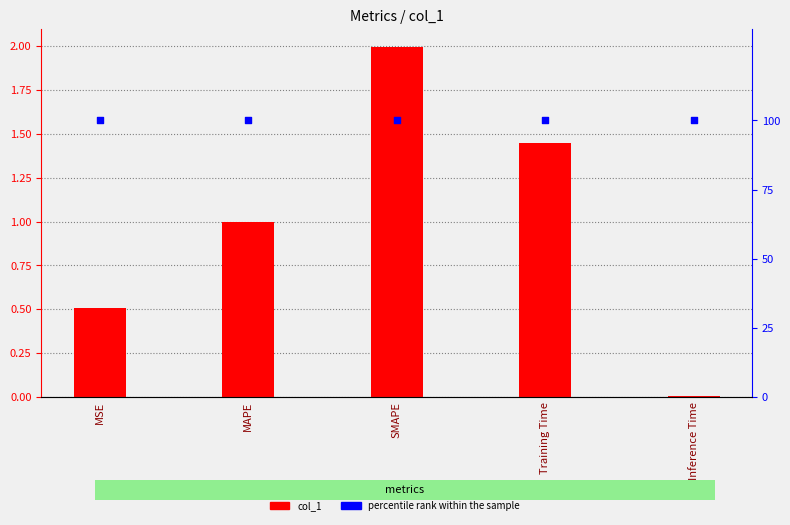

Which series has the largest total across all categories?

percentile rank within the sample